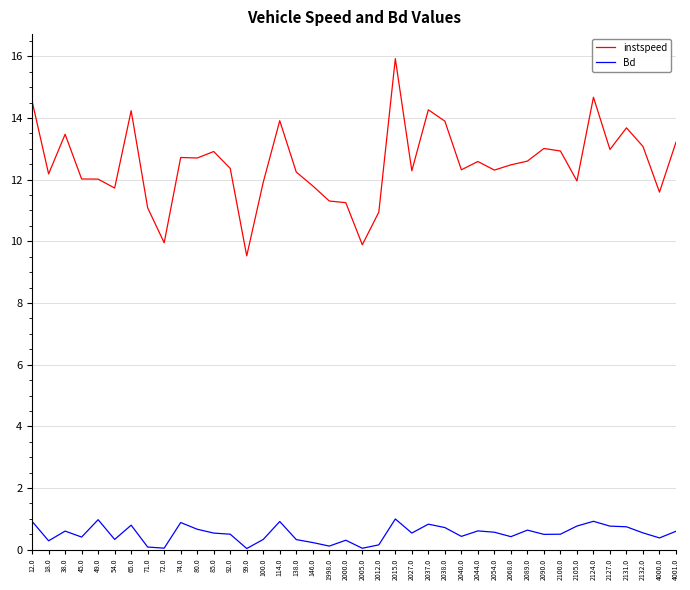

The Bd series shows 0.5 at 92.0. True or false?

True